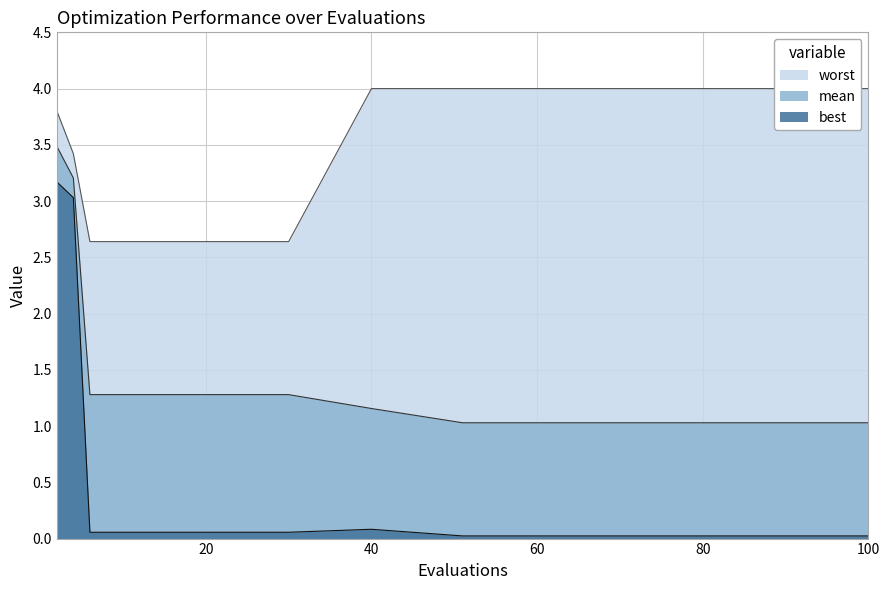

True or false: best and mean cross at least once.

False